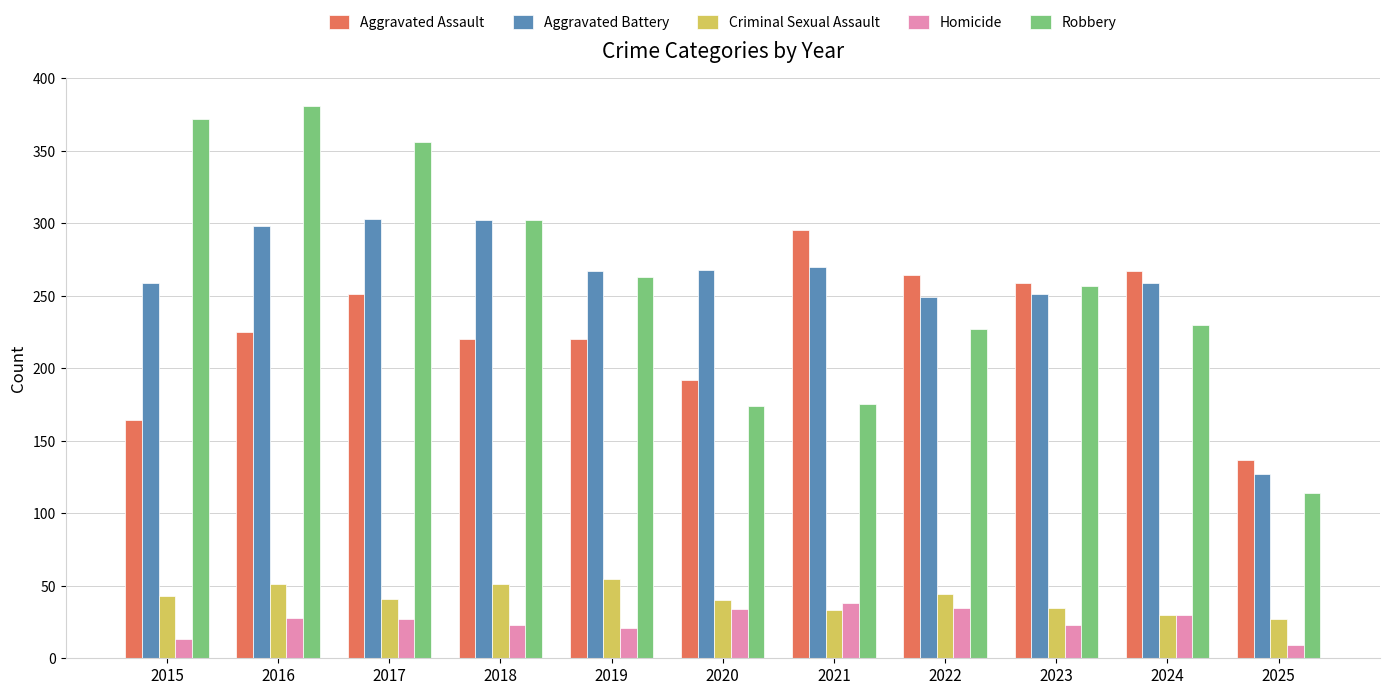

What is the difference between the second highest and minimum values in the Robbery series?

258